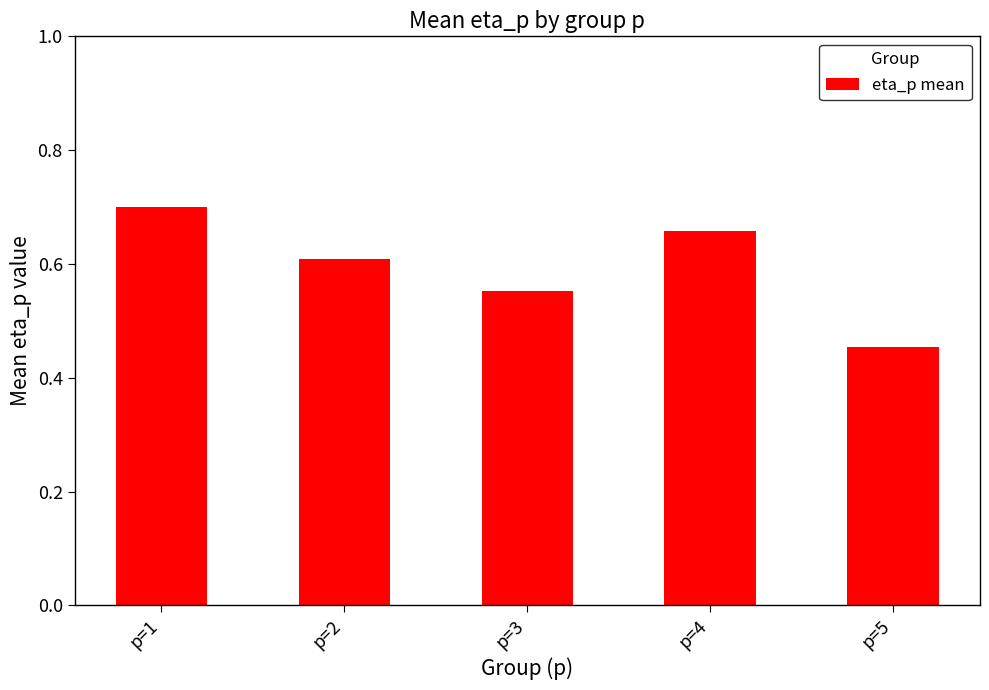

Between p=1 and p=4, which is larger?

p=1